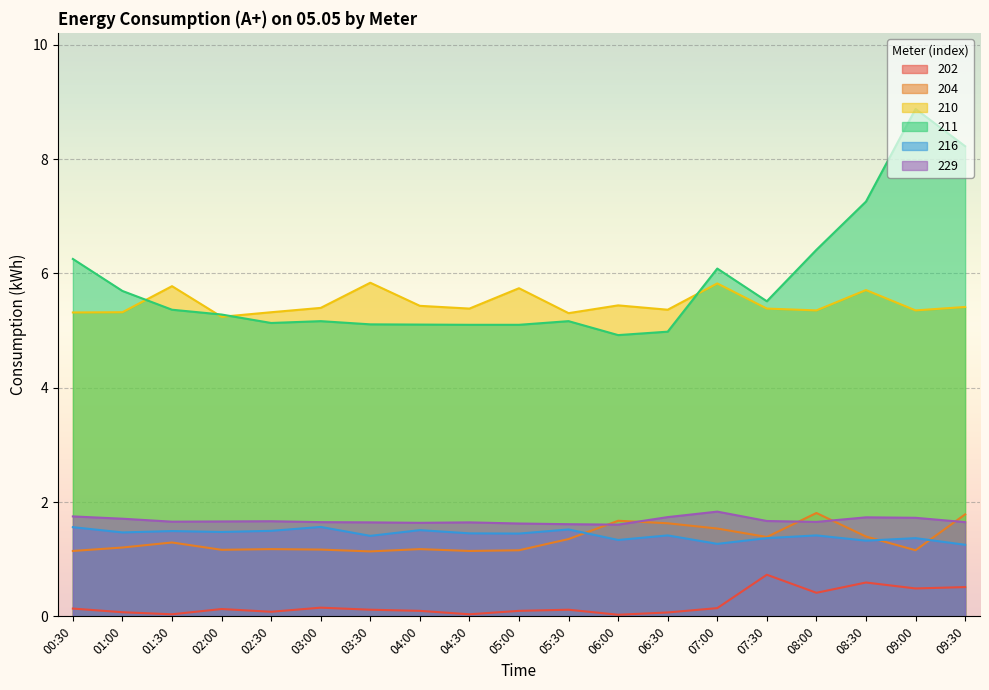

What is the label of the 6th point from the left?

03:00